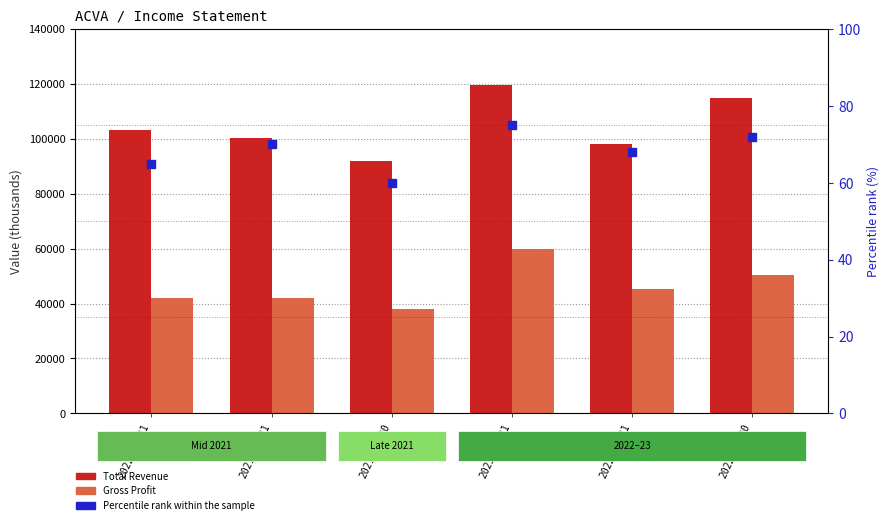

At which category is the sum across all series the highest?

2023-03-31